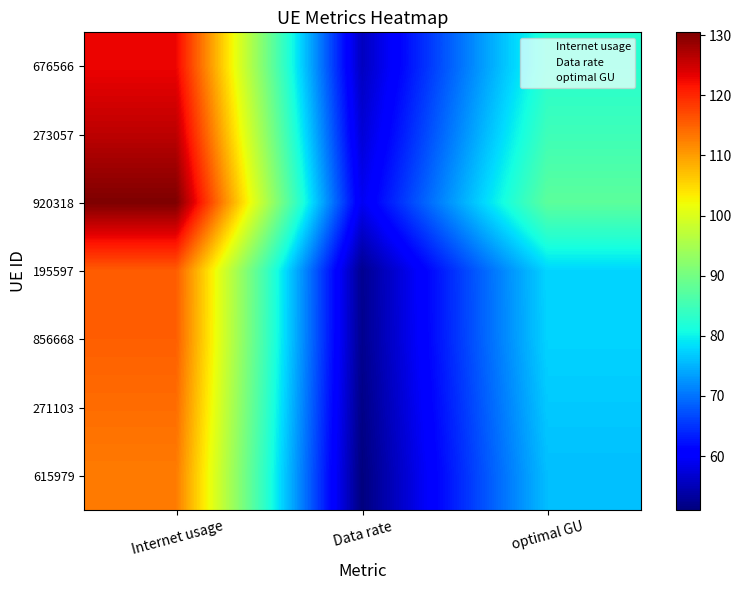

Is the value of 271103 at Data rate greater than the value of 920318 at optimal GU?

No